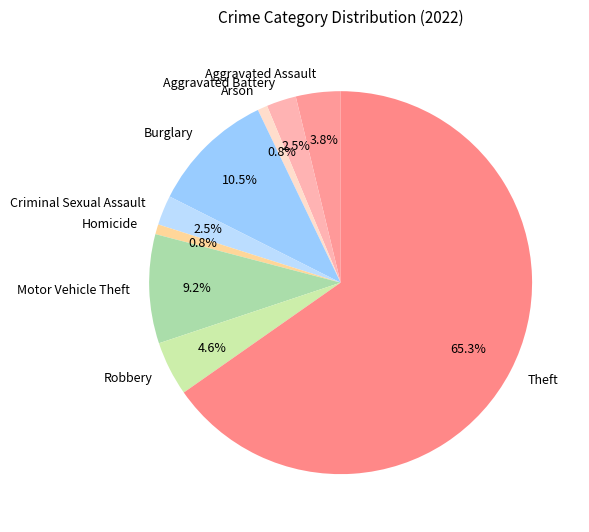

To the nearest percent, what is the difference between the Aggravated Battery and Robbery slice percentages?

2%